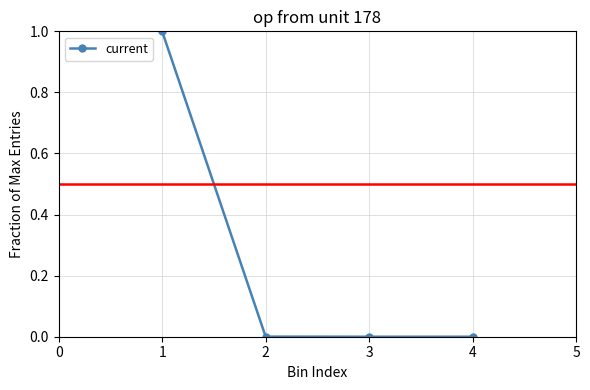

True or false: there are more than 1 points higher than both neighbors.

False